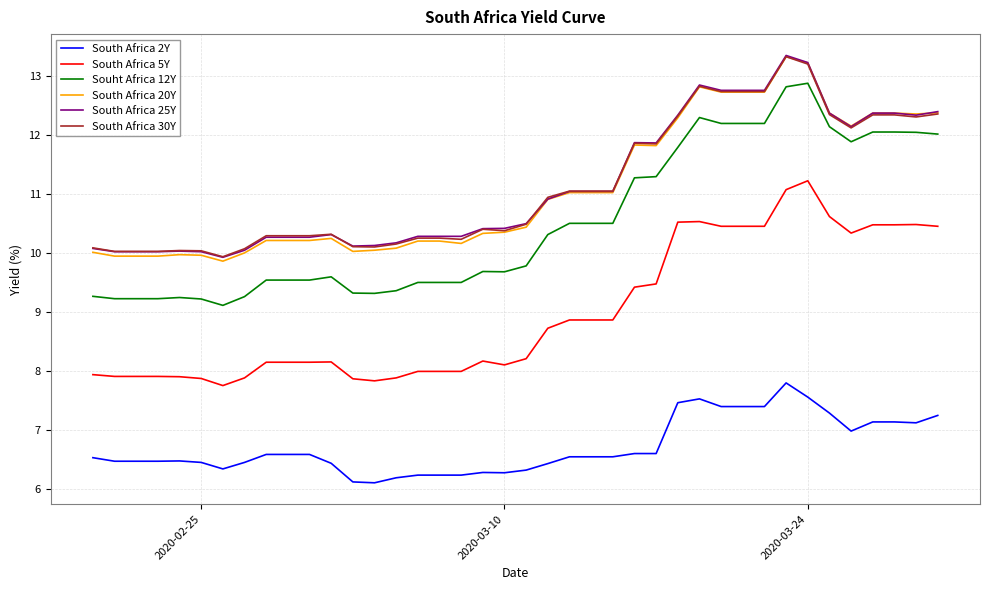

What are all the series names shown in the legend?

South Africa 2Y, South Africa 5Y, Souht Africa 12Y, South Africa 20Y, South Africa 25Y, South Africa 30Y